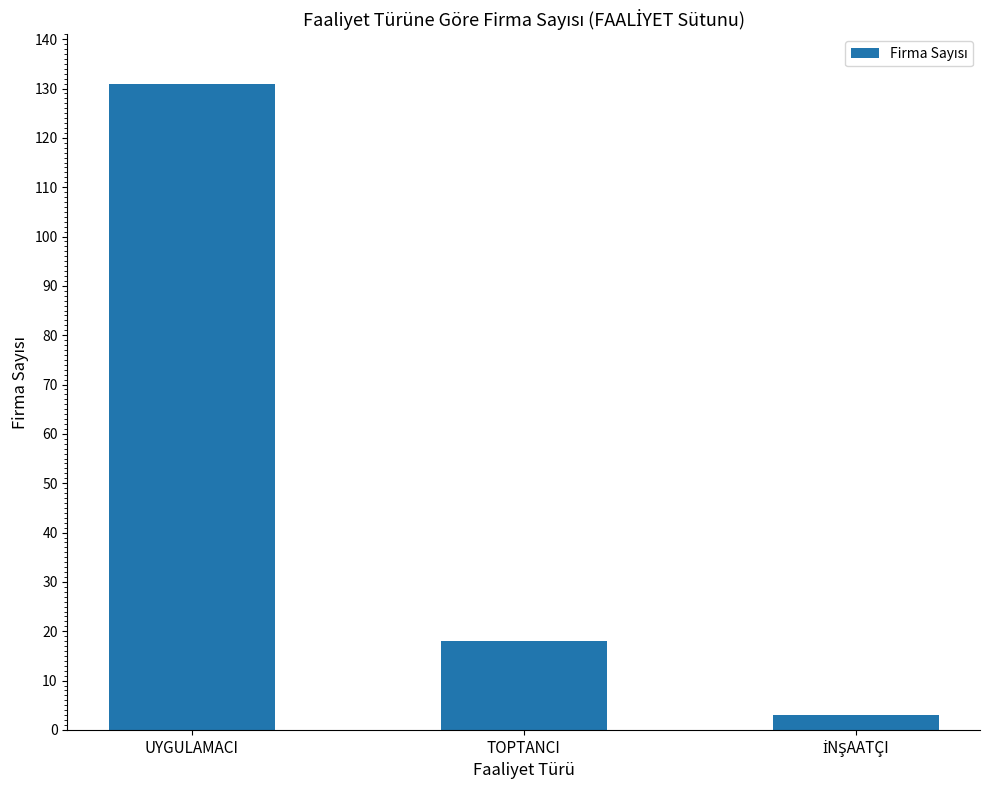

What is the change in value from UYGULAMACI to TOPTANCI?

-113